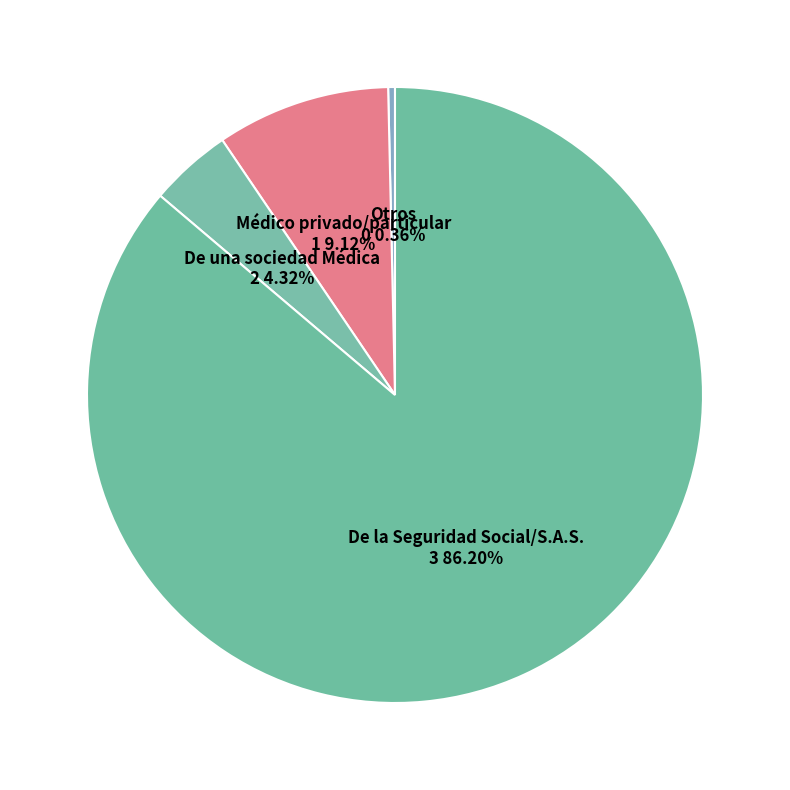

Rank the categories by value from lowest to highest.

Otros, De una sociedad Médica, Médico privado/particular, De la Seguridad Social/S.A.S.